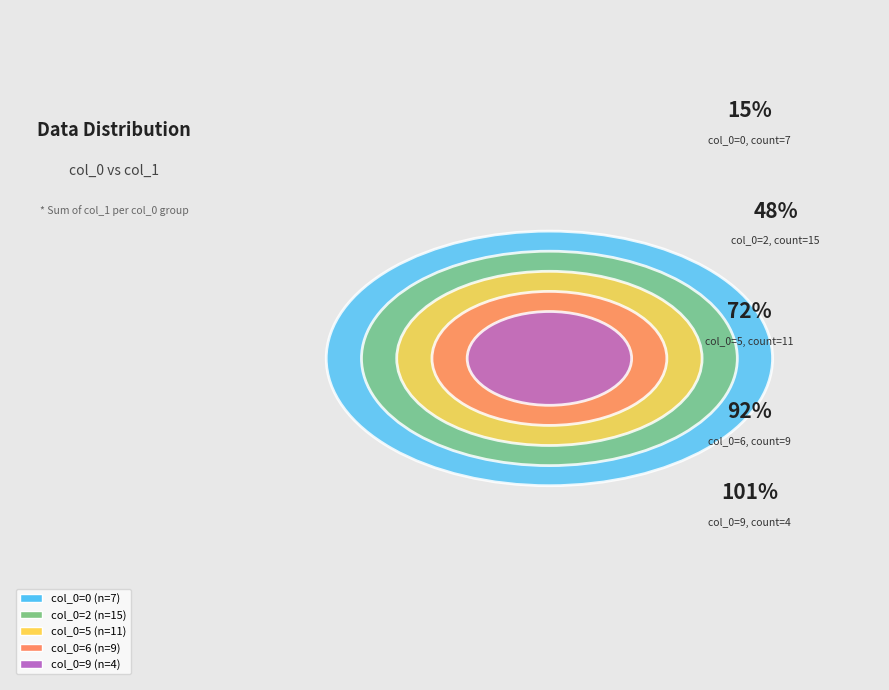

Does 5 represent more than half of the total?

No